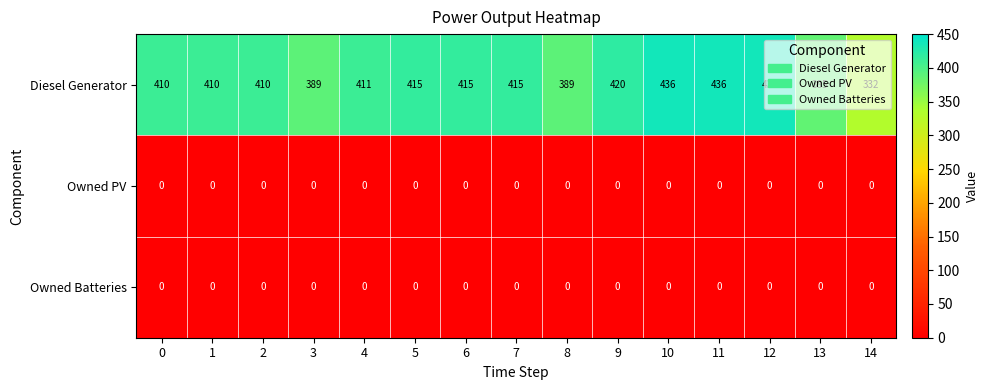

The Owned PV series shows 0 at 11. True or false?

True